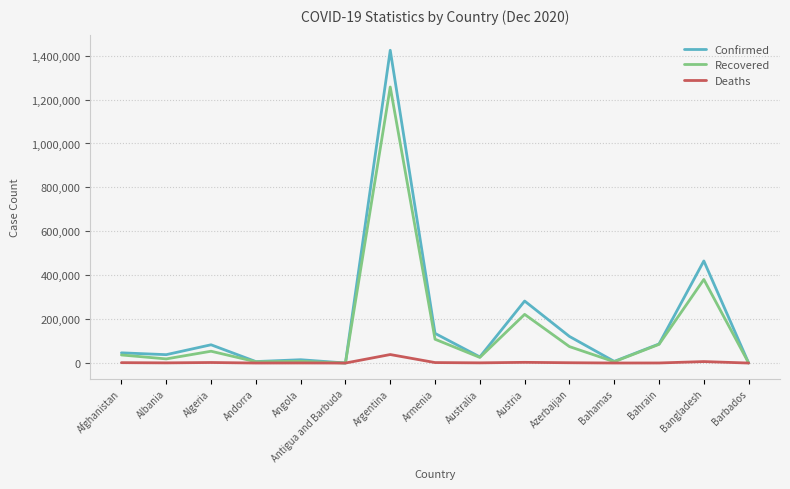

How many distinct data groups are displayed?

3